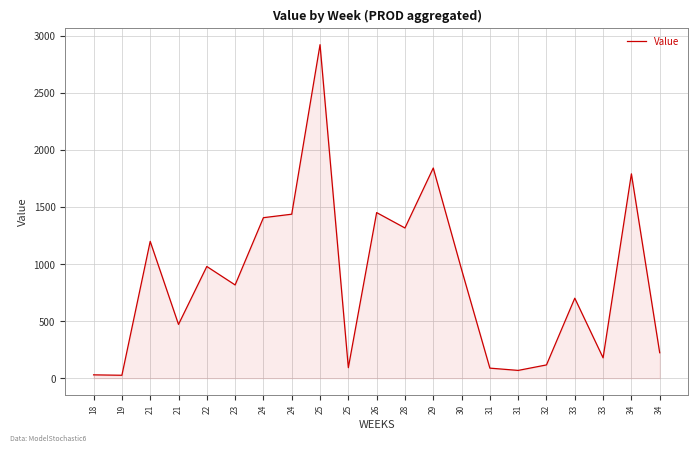

Does the chart have visible grid lines?

Yes